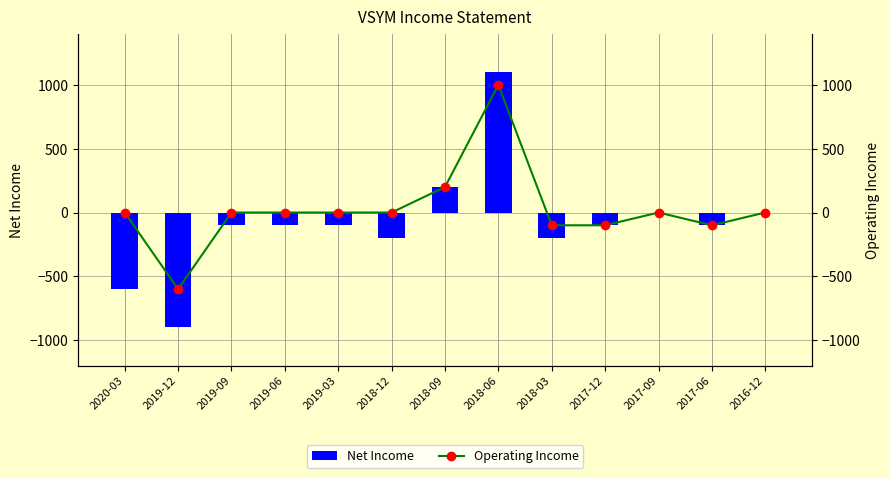

What is the minimum value for Net Income?

-900